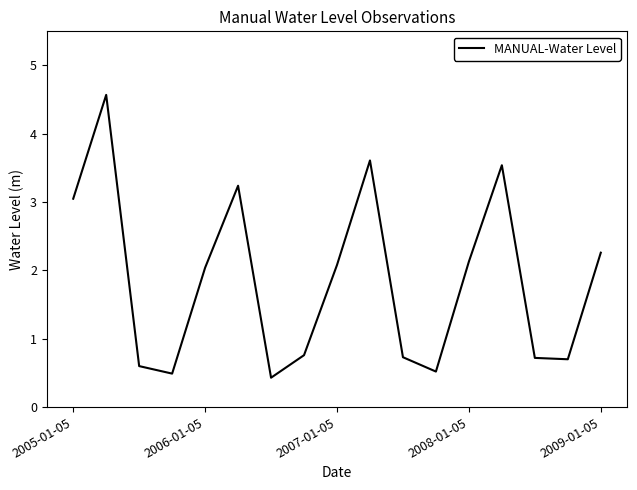

What is the minimum value shown in the chart?

0.4